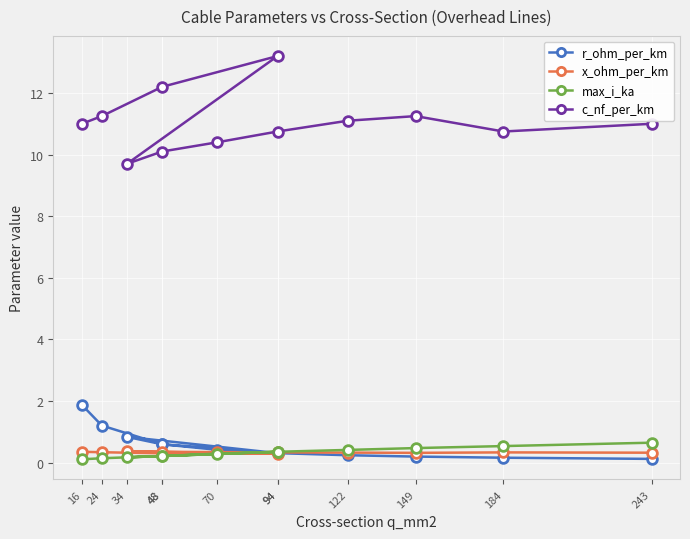

How many x_ohm_per_km values are between 0 and 1?

12